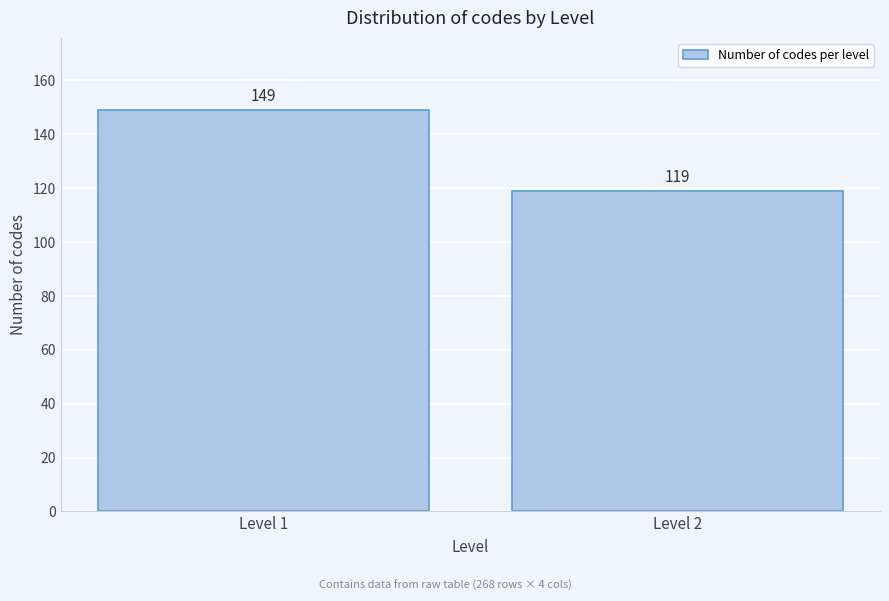

Reading right to left, list all the values displayed in this chart.

119	149